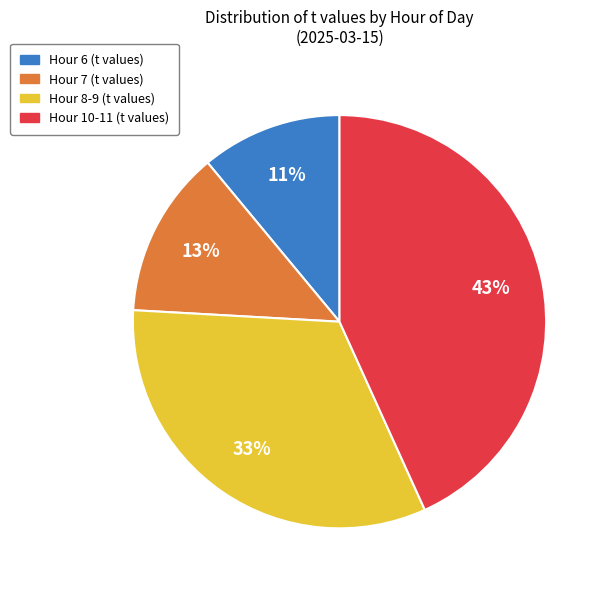

To the nearest percent, what is the difference between the largest and smallest slice percentages?

32%